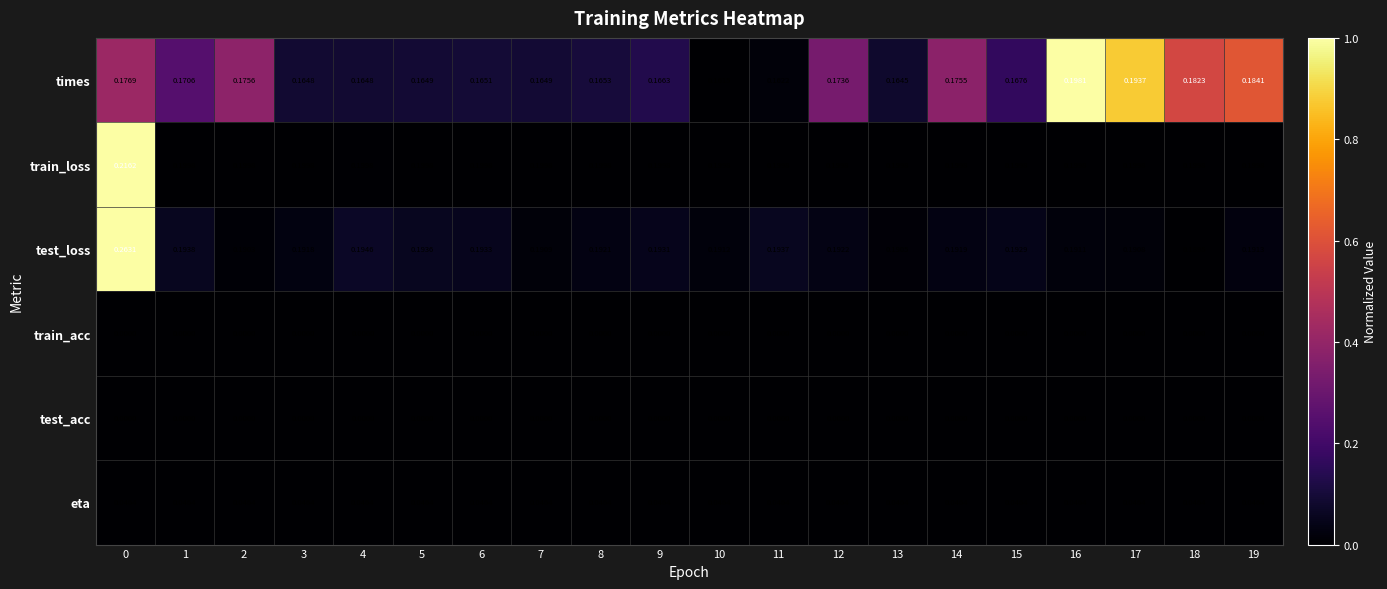

Which series has the largest total across all categories?

train_loss